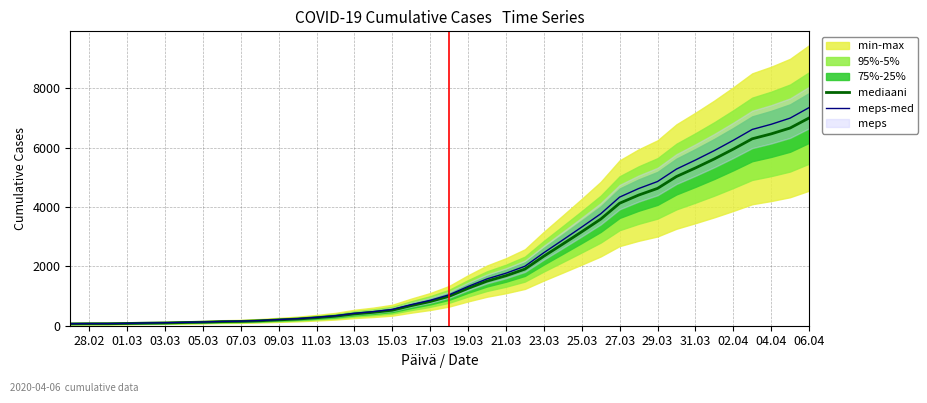

What is the highest value of the meps-med series?

7354.2